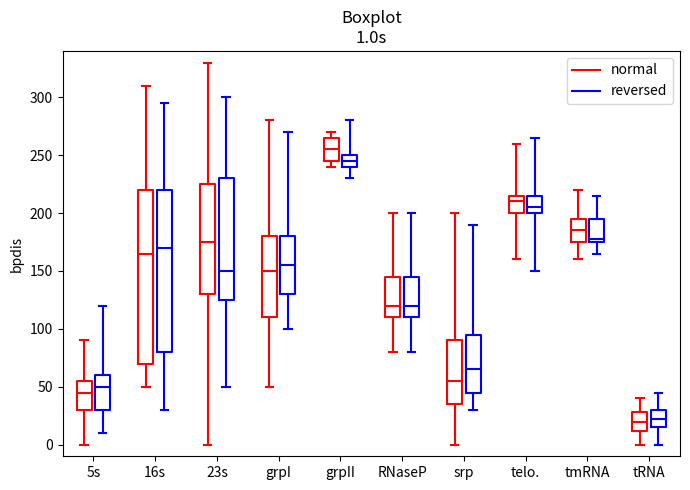

Comparing the boxes themselves (not the whiskers), which one is the tallest?

16s (normal)